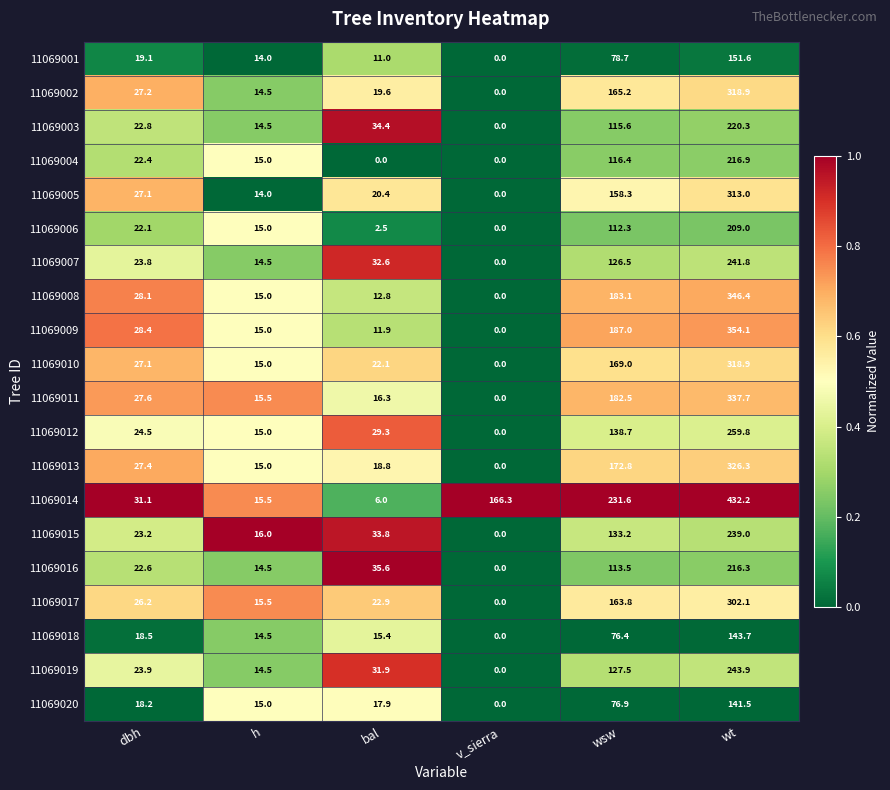

Is the value of 11069011 at wsw greater than the value of 11069002 at v_sierra?

Yes